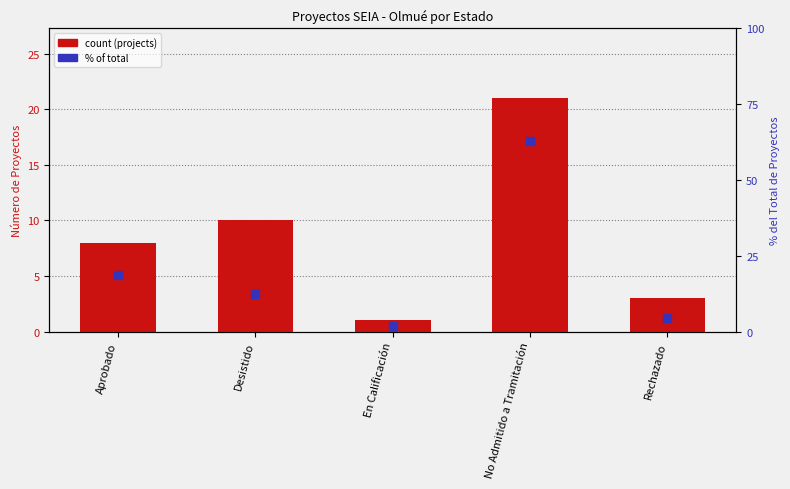

Is the value of Count (projects) at No Admitido a Tramitación greater than the value of % of total projects at Desistido?

Yes